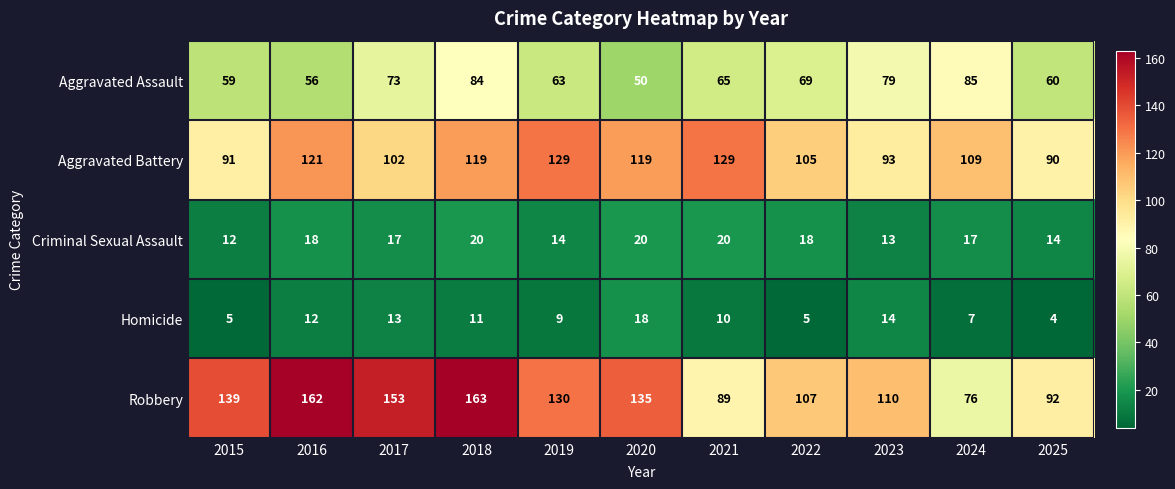

Which series has the widest spread of values?

Robbery